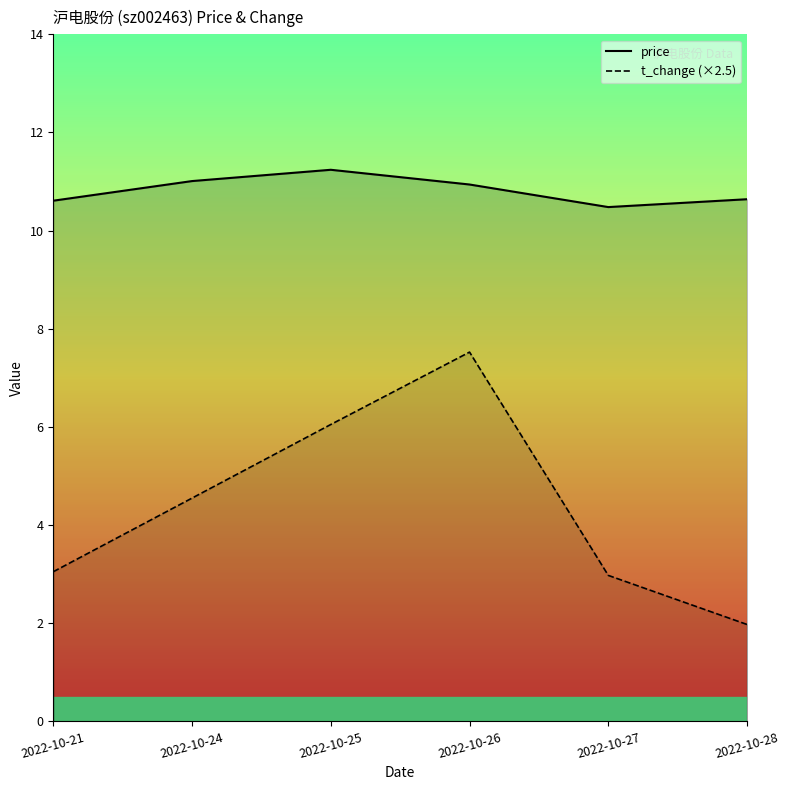

What is the highest value of the price series?

11.2